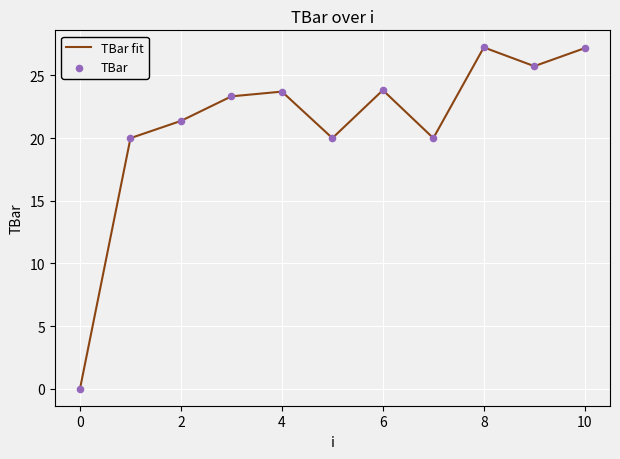

What is the greatest value displayed?

27.2